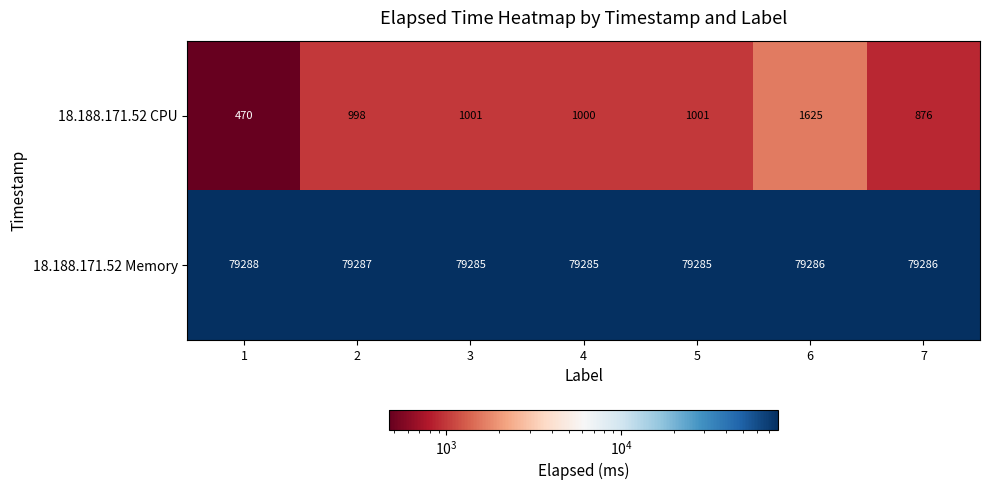

At 4, list the series in order from smallest to largest.

18.188.171.52 CPU, 18.188.171.52 Memory